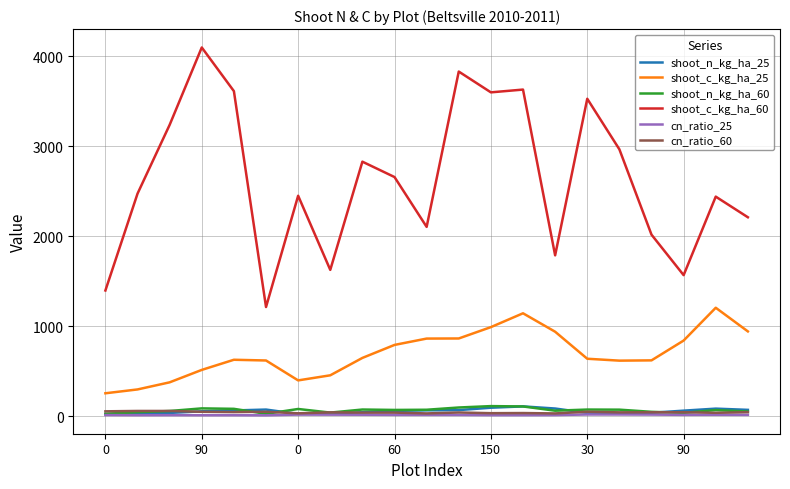

Which series has the largest total across all categories?

shoot_c_kg_ha_60